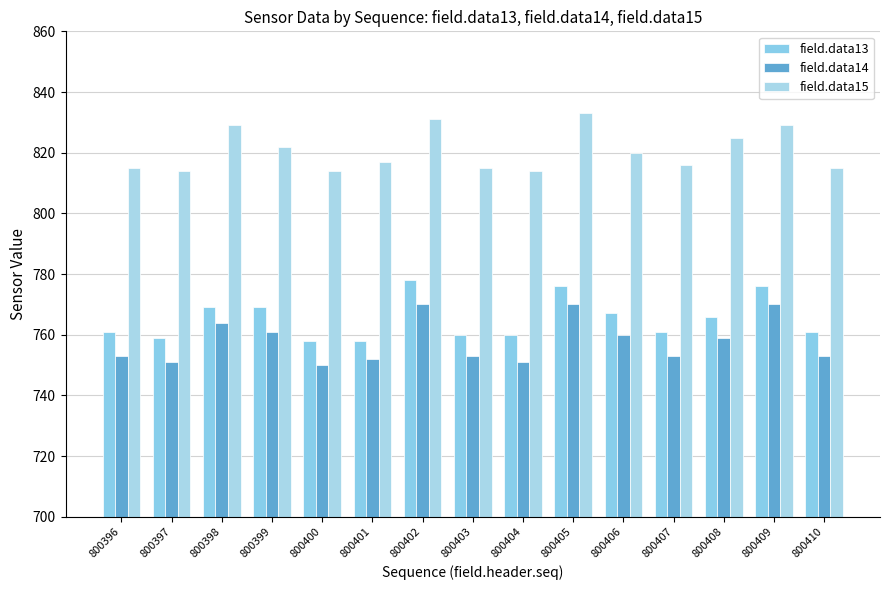

Which series has the largest total across all categories?

field.data15